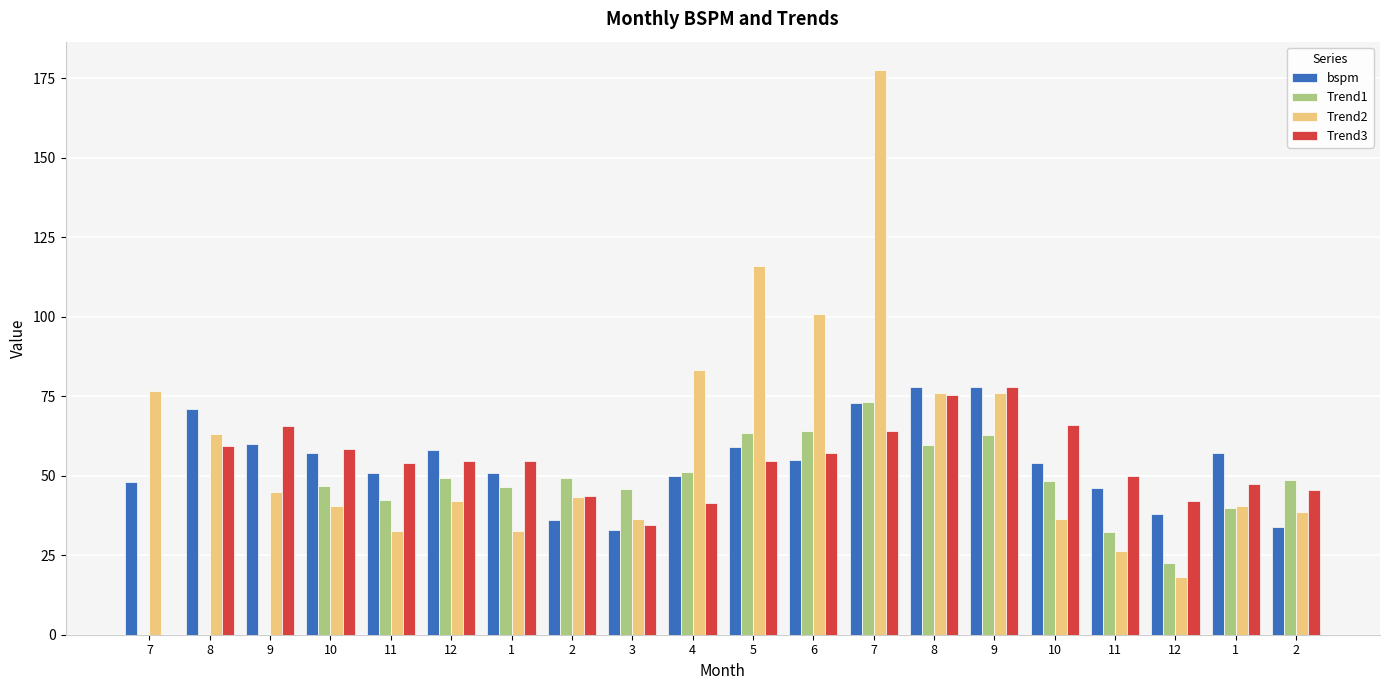

Which series changed the most between 11 and 1?

Trend1